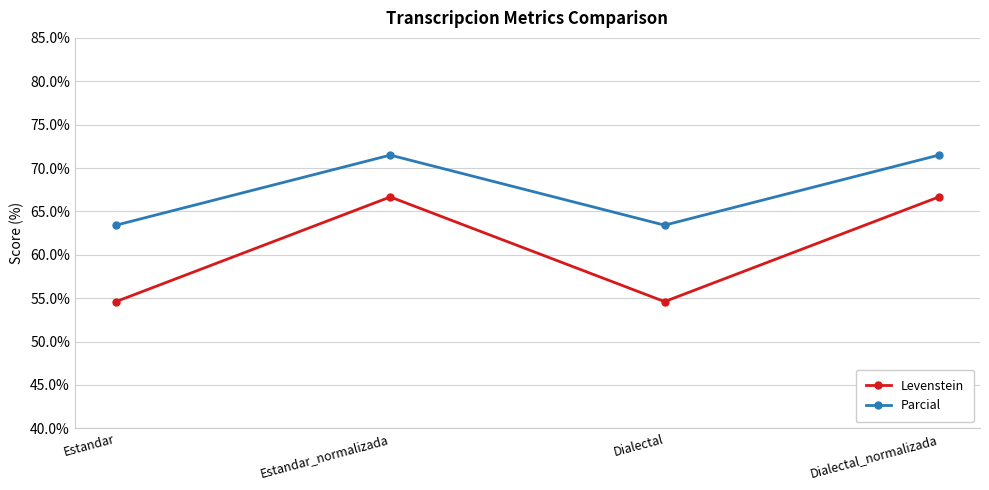

Is this an area chart (filled region under the line)?

No